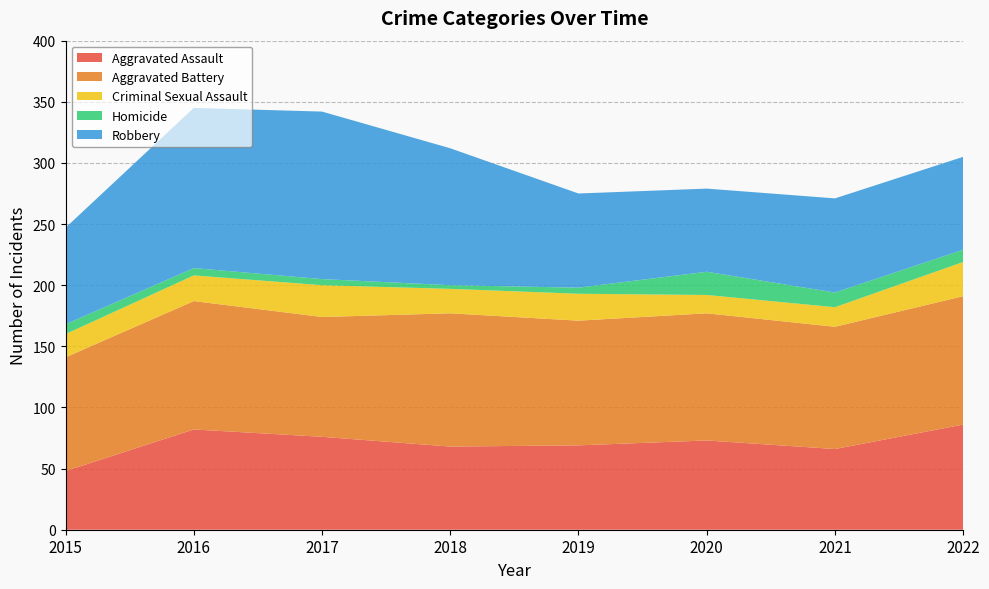

Reading left to right, what are all the values shown in this chart?

Aggravated Assault: 2015=48	2016=82	2017=76	2018=68	2019=69	2020=73	2021=66	2022=86
Aggravated Battery: 2015=93	2016=105	2017=98	2018=109	2019=102	2020=104	2021=100	2022=105
Criminal Sexual Assault: 2015=19	2016=21	2017=26	2018=20	2019=22	2020=15	2021=16	2022=28
Homicide: 2015=8	2016=6	2017=5	2018=3	2019=5	2020=19	2021=12	2022=10
Robbery: 2015=79	2016=131	2017=137	2018=112	2019=77	2020=68	2021=77	2022=76